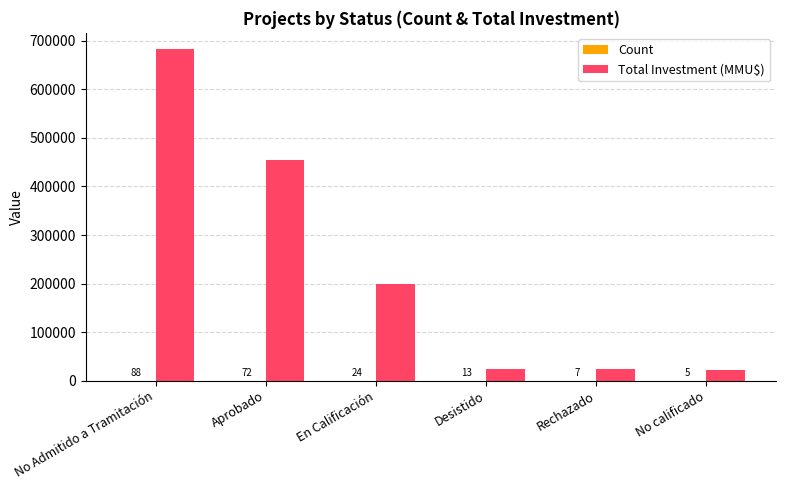

What is the sum of all Total Investment (MMU$) values?

1408940